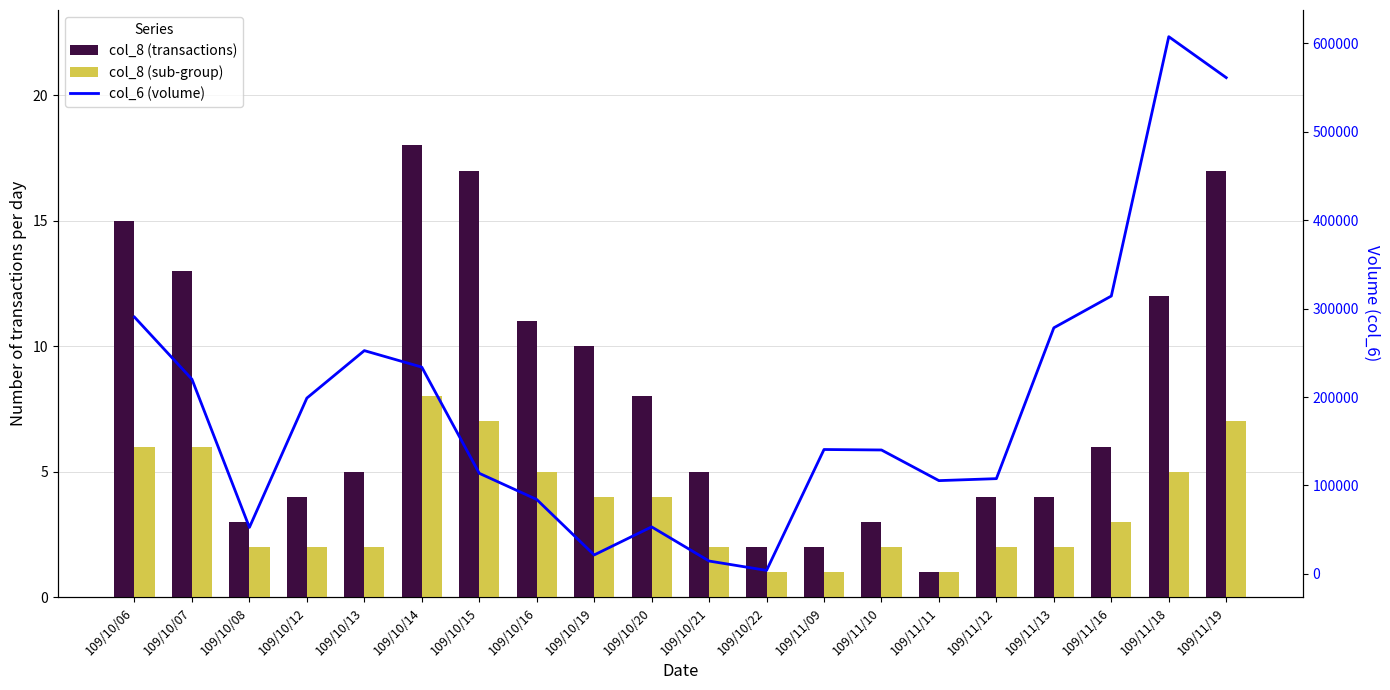

At which category does the chart reach its peak across all series?

109/11/18